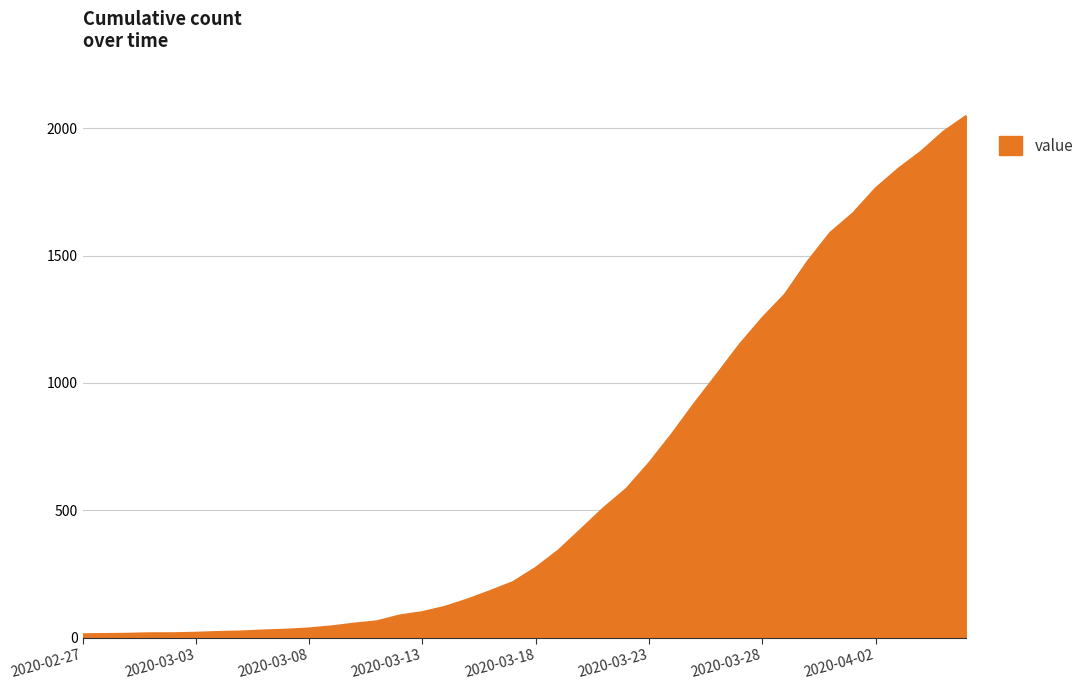

What is the difference between the maximum and minimum values?

2036